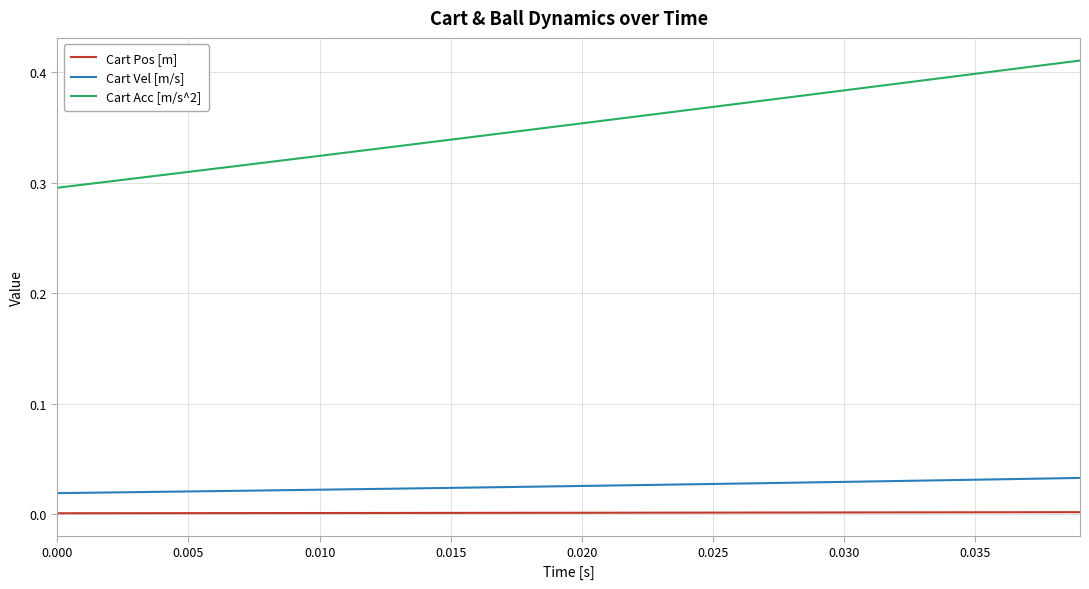

Which series has the largest range (max minus min)?

Cart Acc [m/s^2]